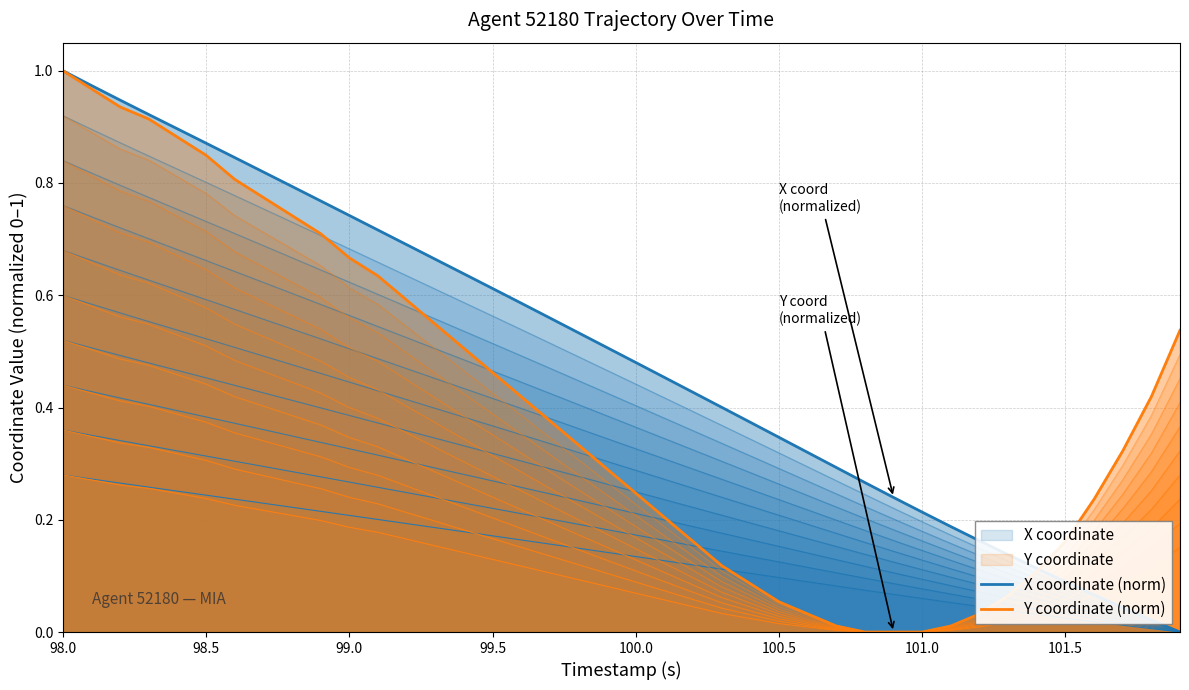

What is the difference between the maximum and second lowest values in the Y coordinate (norm) series?

1.0